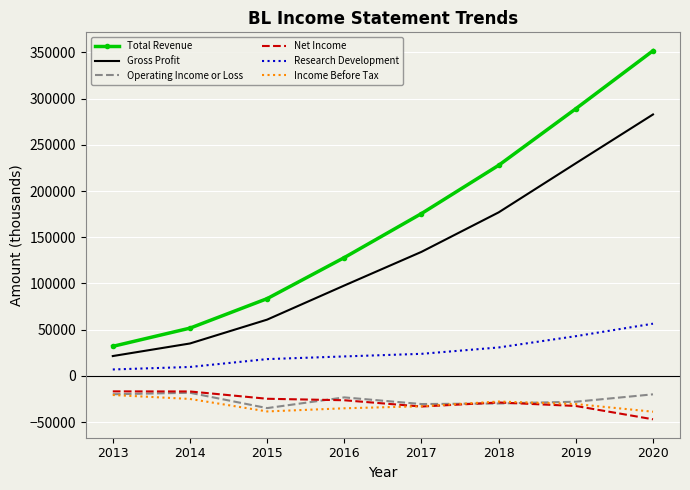

What is the minimum value for Income Before Tax?

-38700